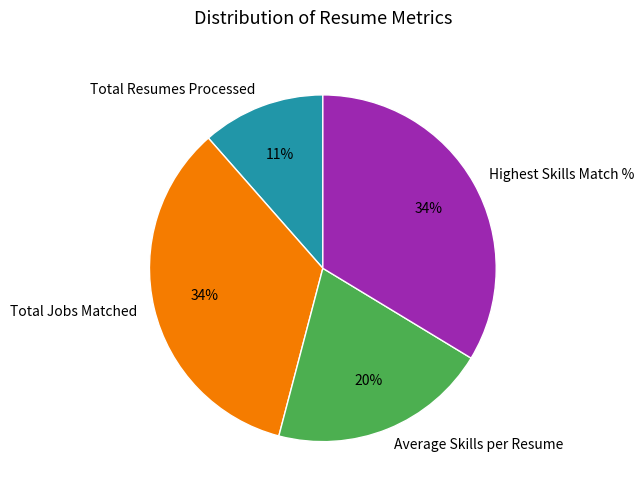

To the nearest percent, what is the difference between the Total Jobs Matched and Average Skills per Resume slice percentages?

14%